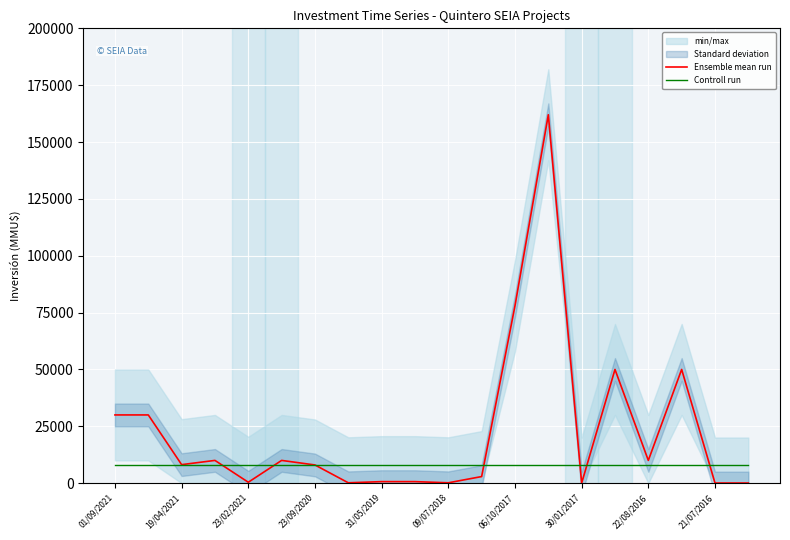

What is the maximum value shown in the chart?

162000